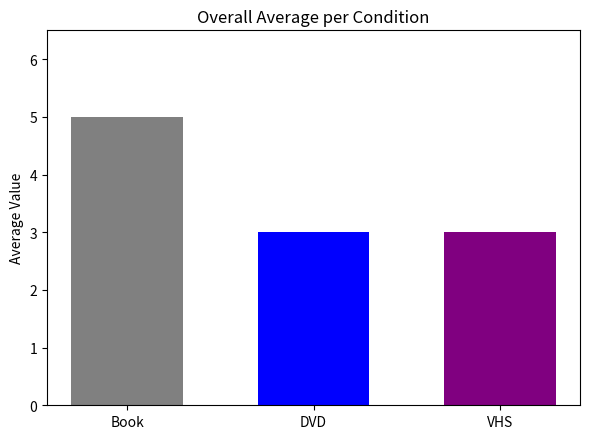

What is the maximum value shown in the chart?

5